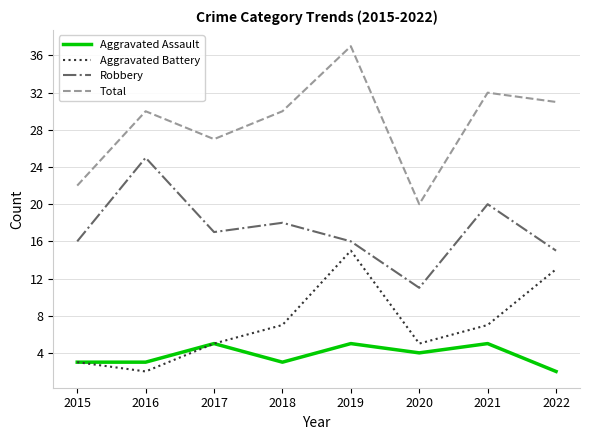

Reading left to right, transcribe all the data shown in this chart.

Aggravated Assault: 3	3	5	3	5	4	5	2
Aggravated Battery: 3	2	5	7	15	5	7	13
Robbery: 16	25	17	18	16	11	20	15
Total: 22	30	27	30	37	20	32	31